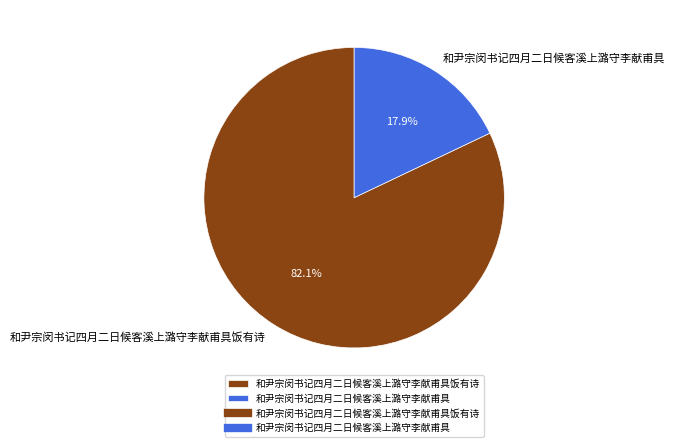

To the nearest percent, what is the difference between the 和尹宗闵书记四月二日候客溪上潞守李献甫具饭有诗 and 和尹宗闵书记四月二日候客溪上潞守李献甫具 slice percentages?

64%